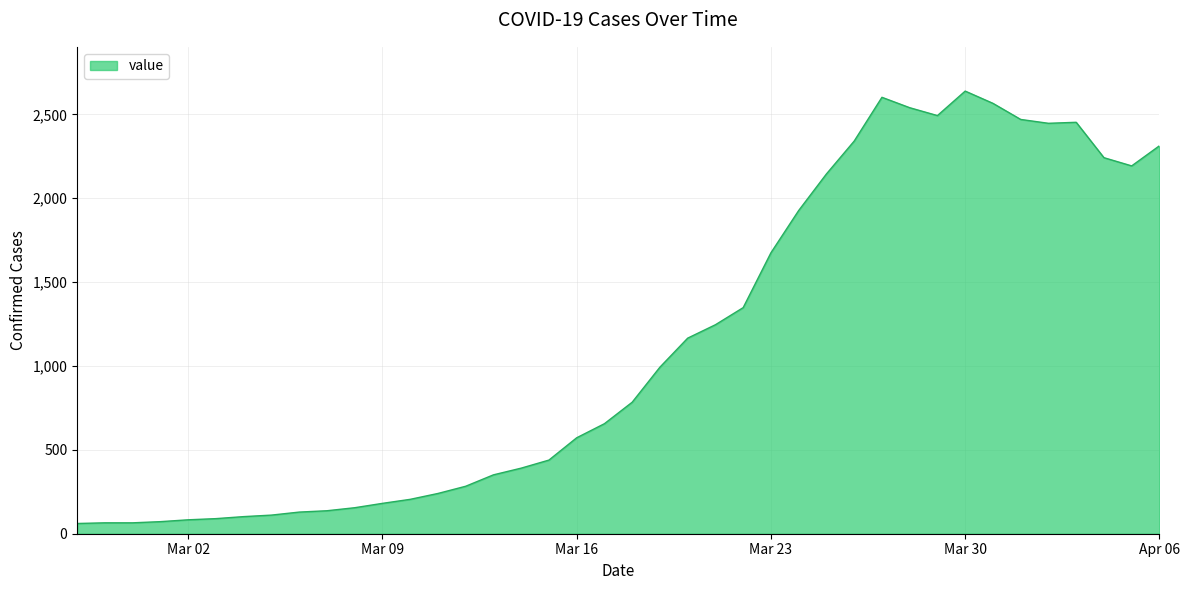

What is the minimum value shown in the chart?

61